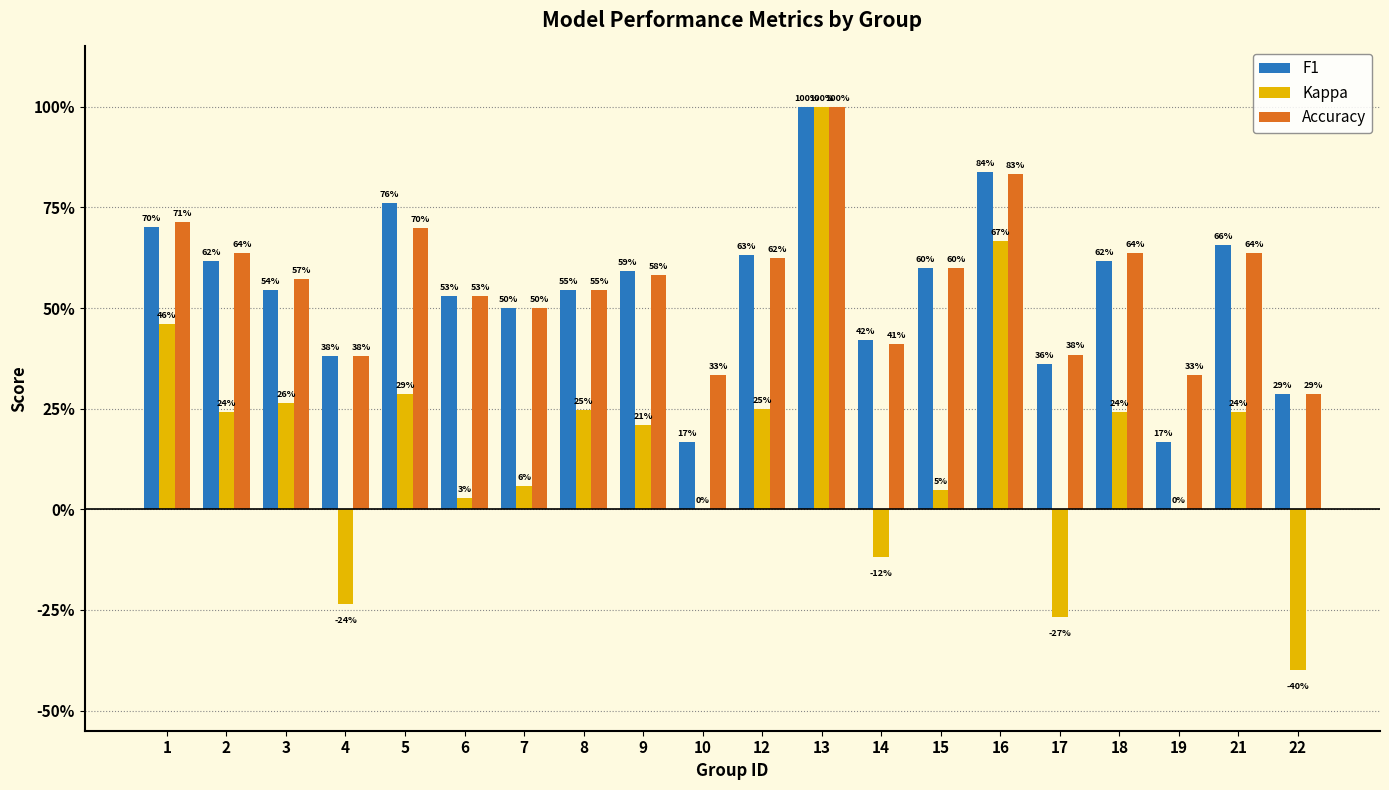

Does the chart contain stacked bars?

No